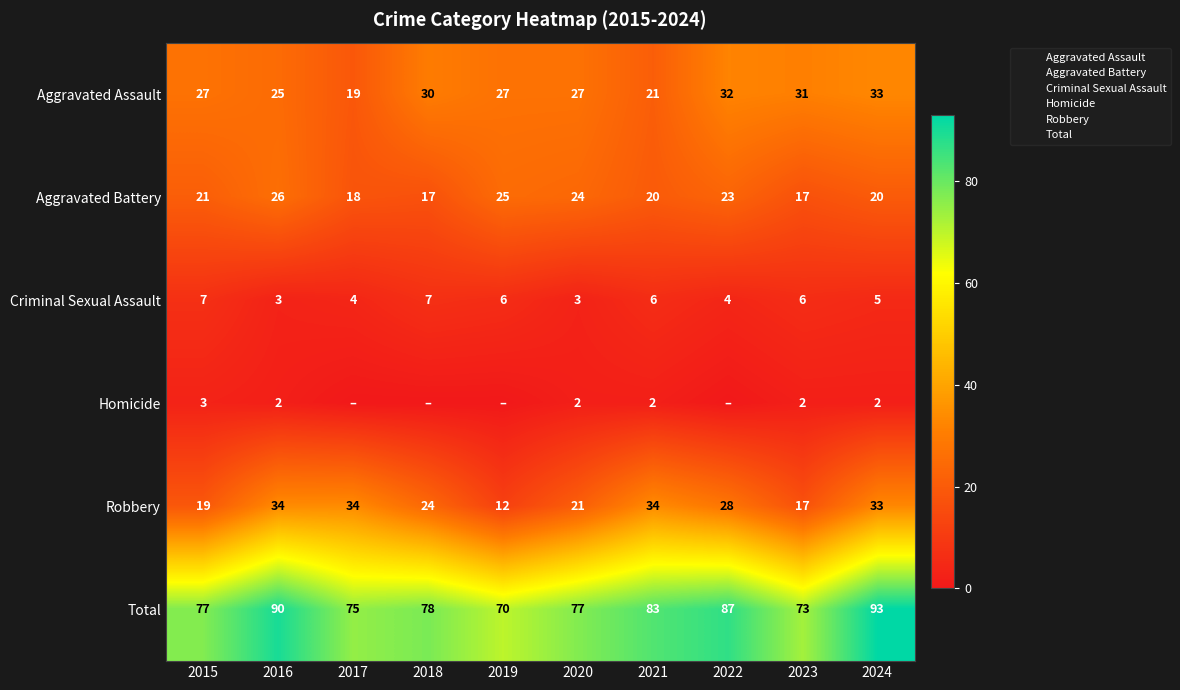

Rank the categories by Total value from lowest to highest.

2019, 2023, 2017, 2015, 2020, 2018, 2021, 2022, 2016, 2024